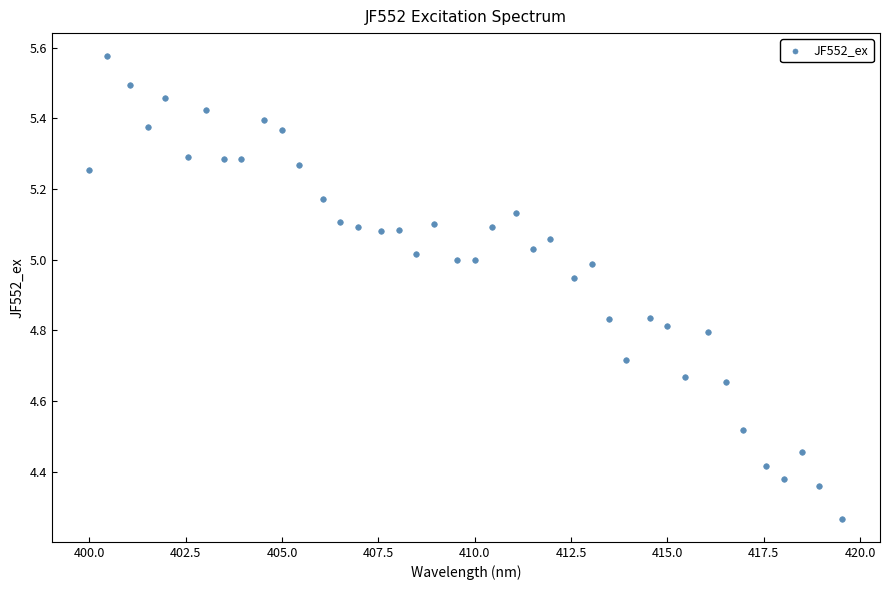

What is the range of Y values (max minus min)?

1.3